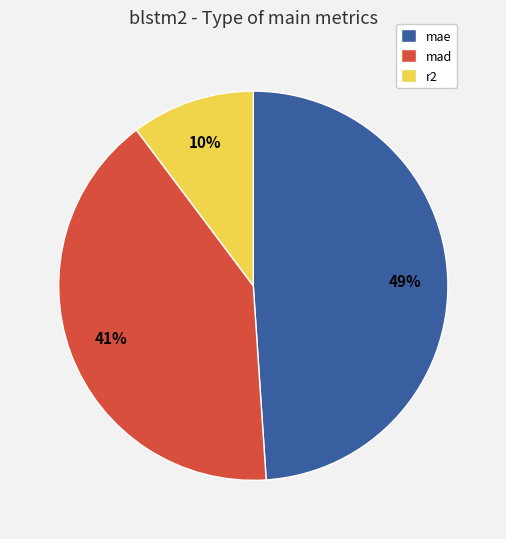

To the nearest percent, what portion does mad represent?

41%